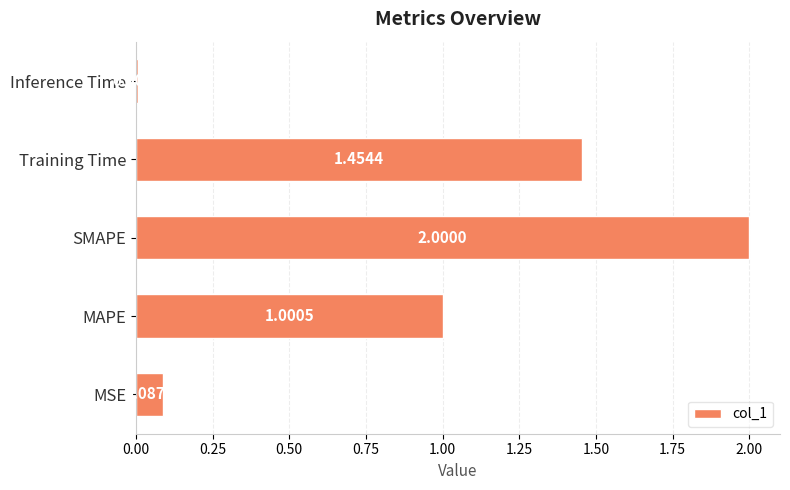

Which has a higher value, MSE or SMAPE?

SMAPE